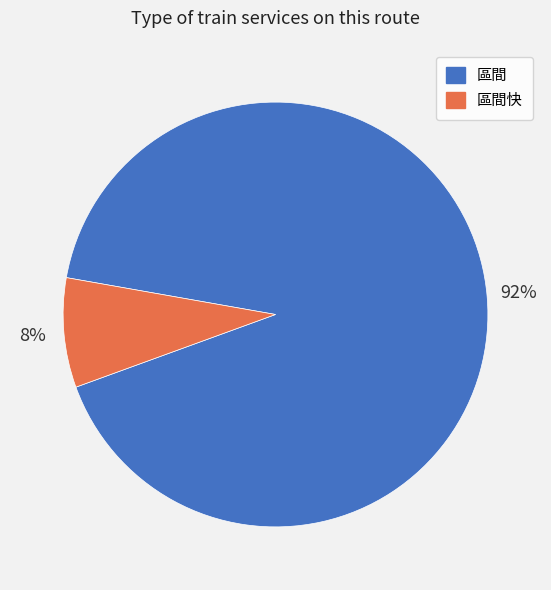

Do 區間 and 區間快 together represent more than half of the pie?

Yes